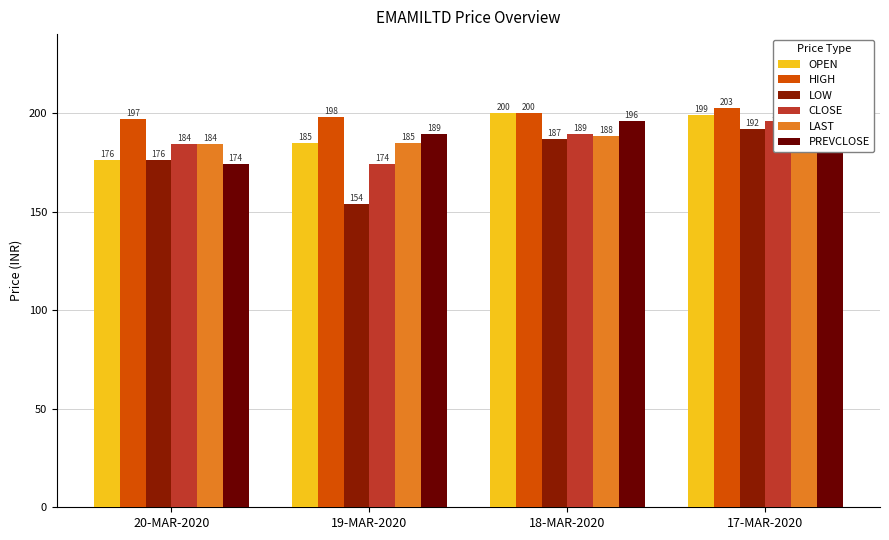

Which series has the largest total across all categories?

HIGH